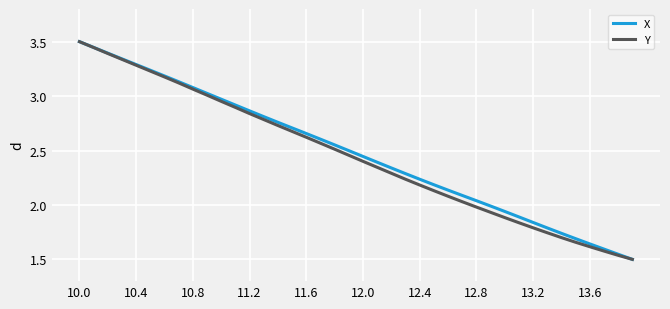

What is the maximum value shown in the chart?

3.5